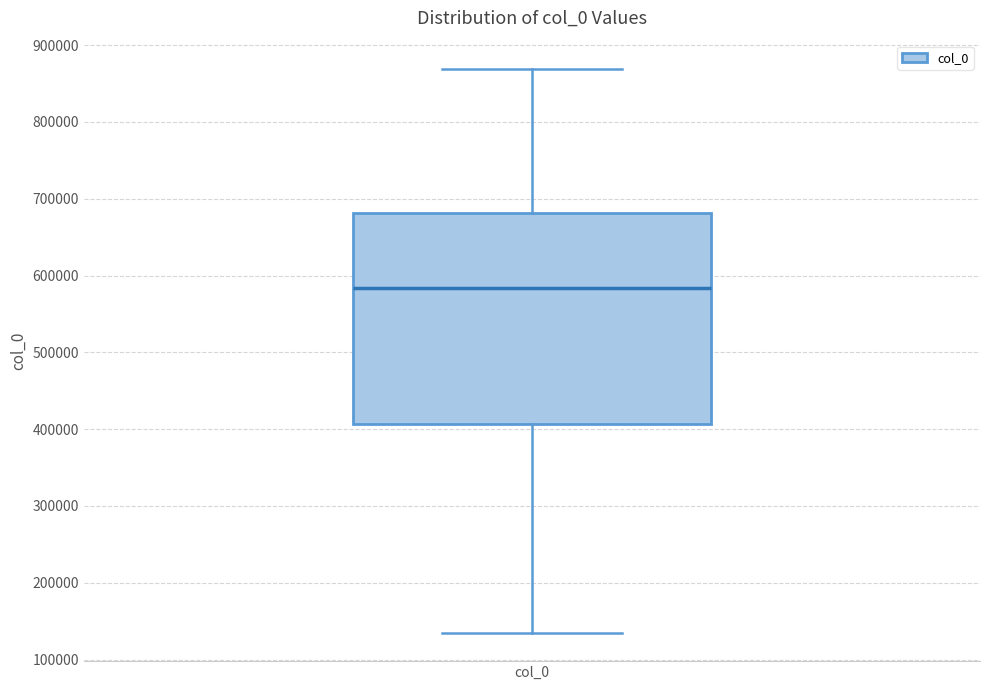

Where does the median line of the box for col_0 sit on the y-axis? The values are not printed on the chart, so give them approximately, as read against the axis.

580000